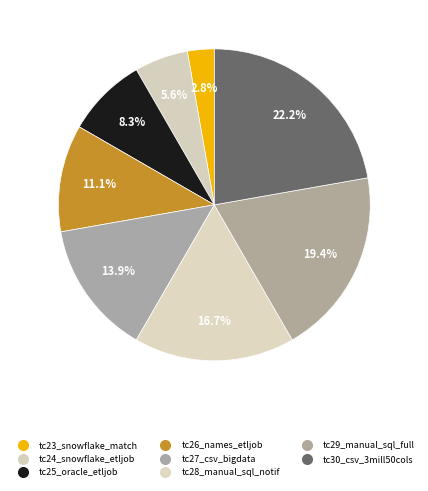

Which category has the smallest portion of the pie?

testcase23_snowflake_snowflake_match